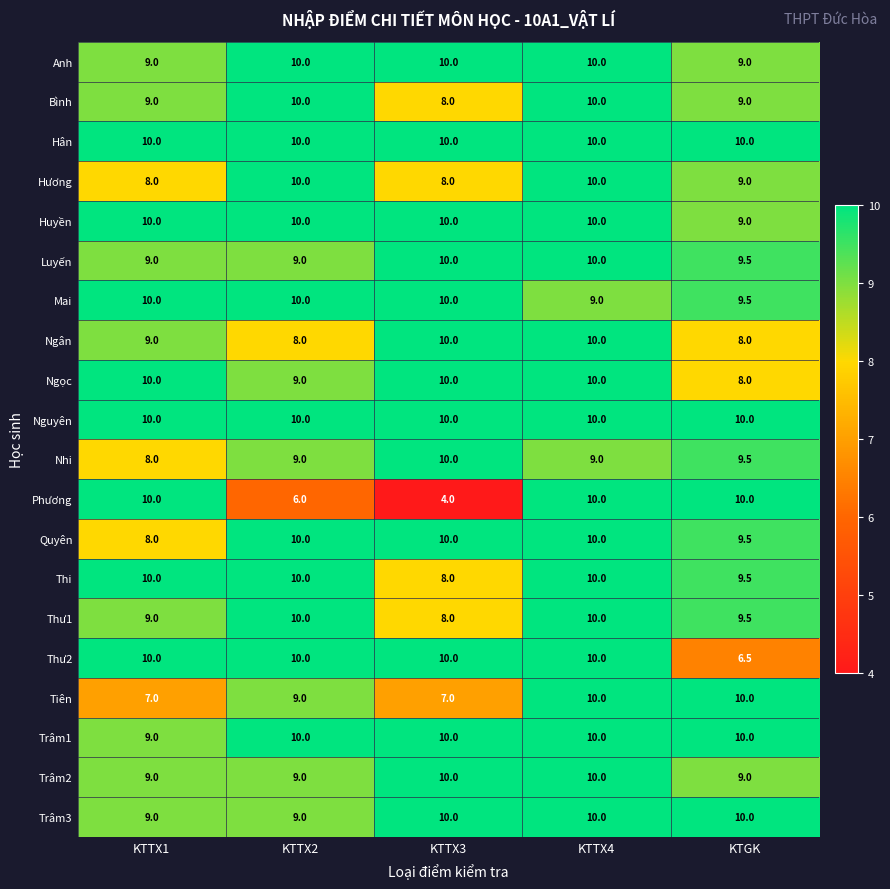

What is the smallest value displayed?

4.0